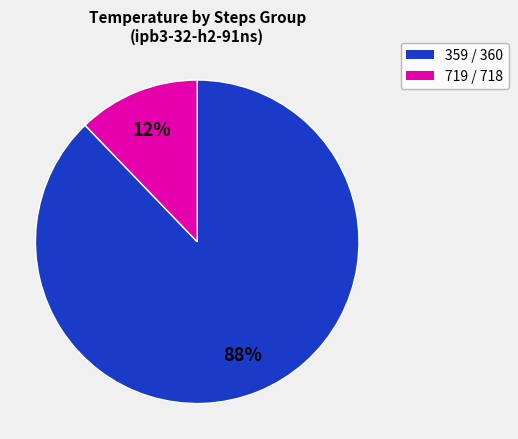

Is the sum of 359 / 360 and 719 / 718 greater than half?

Yes